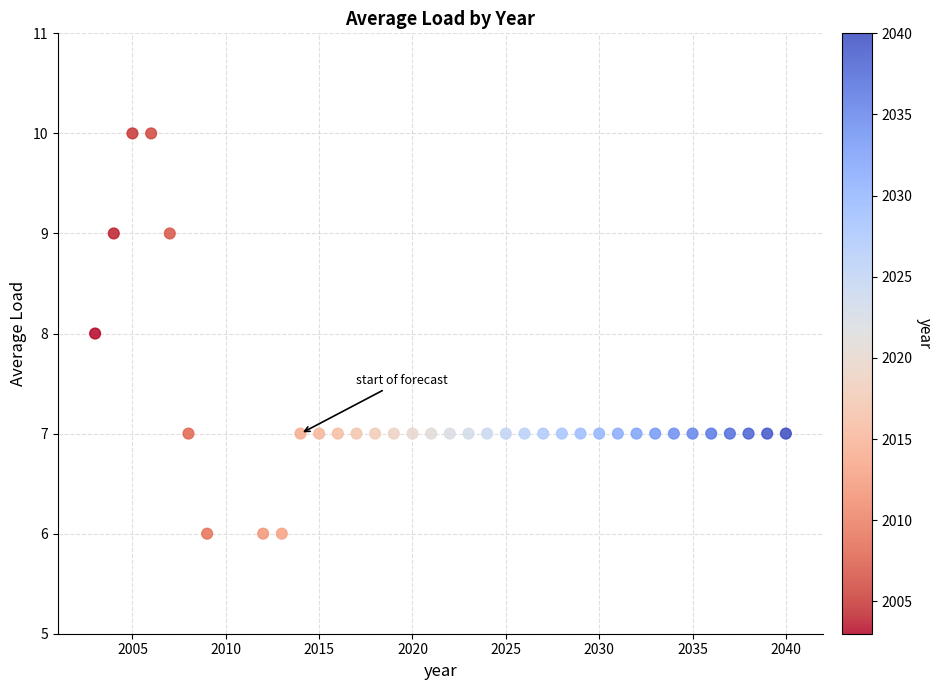

What is the range of Y values (max minus min)?

4